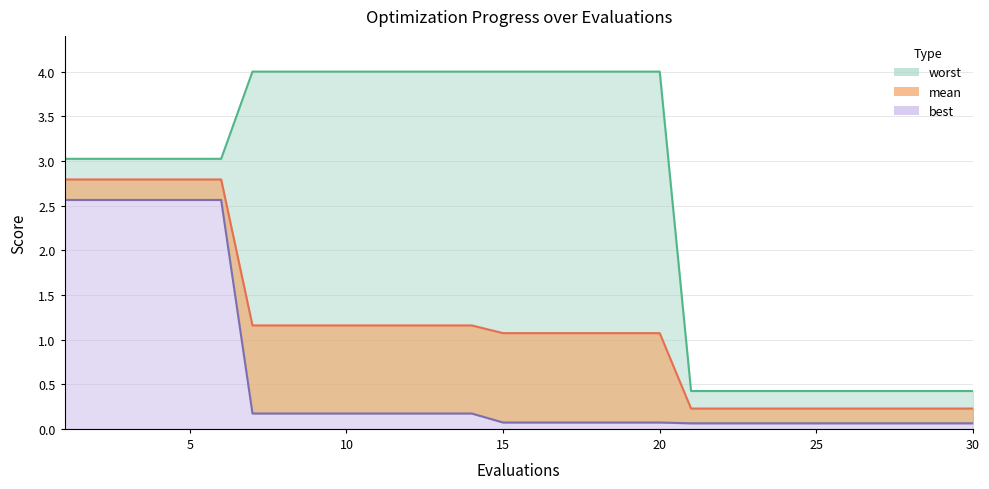

True or false: best has a value of 0.0 at 25.

False